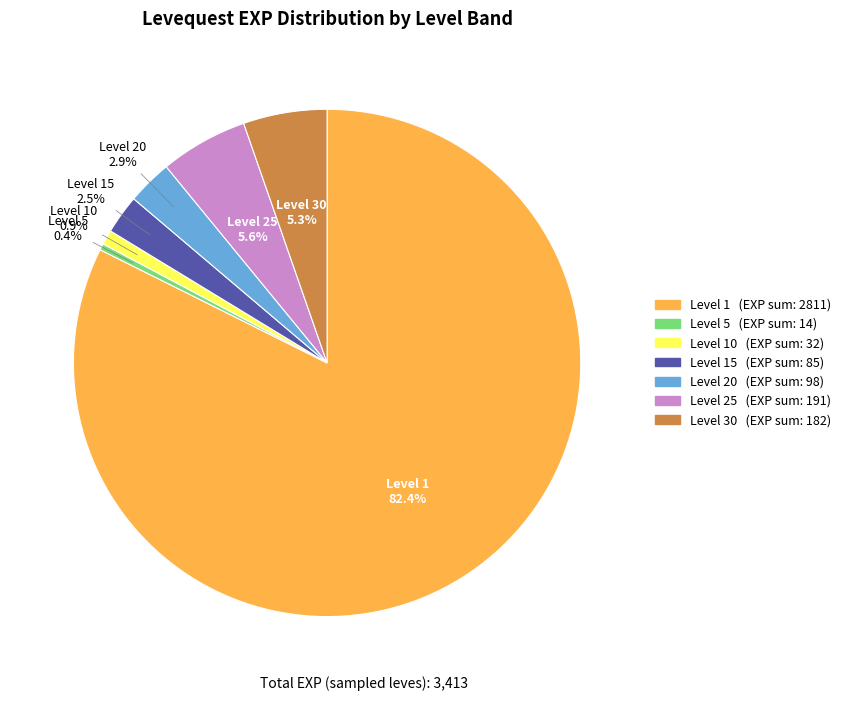

Is there any slice that represents more than half of the pie?

Yes